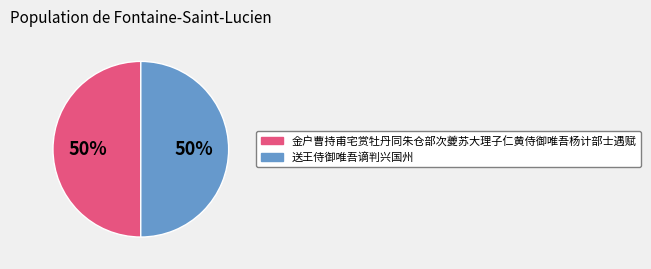

To the nearest percent, what percentage of the pie is 送王侍御唯吾谪判兴国州?

50%